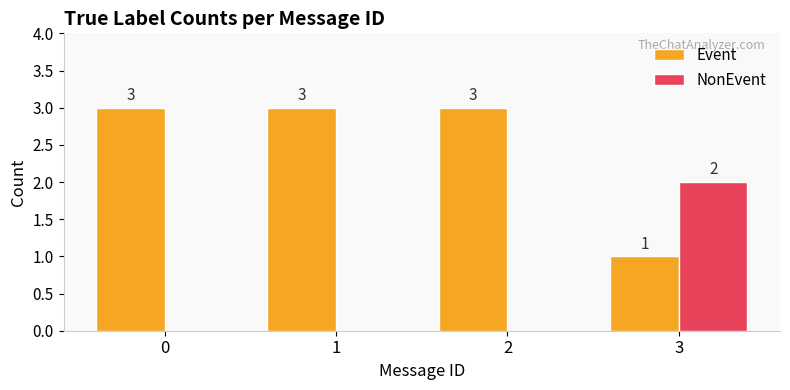

Is the value of NonEvent at 3 greater than the value of Event at 1?

No